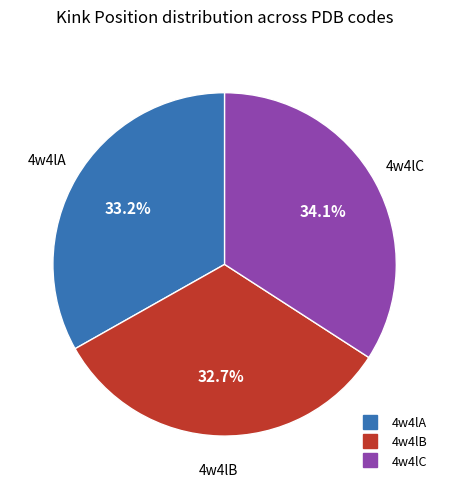

Combined, do 4w4lA and 4w4lC account for over 50%?

Yes